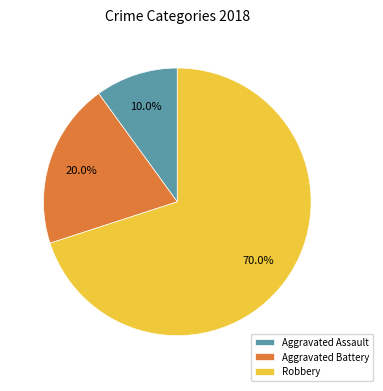

To the nearest percent, what portion does Aggravated Battery represent?

20%